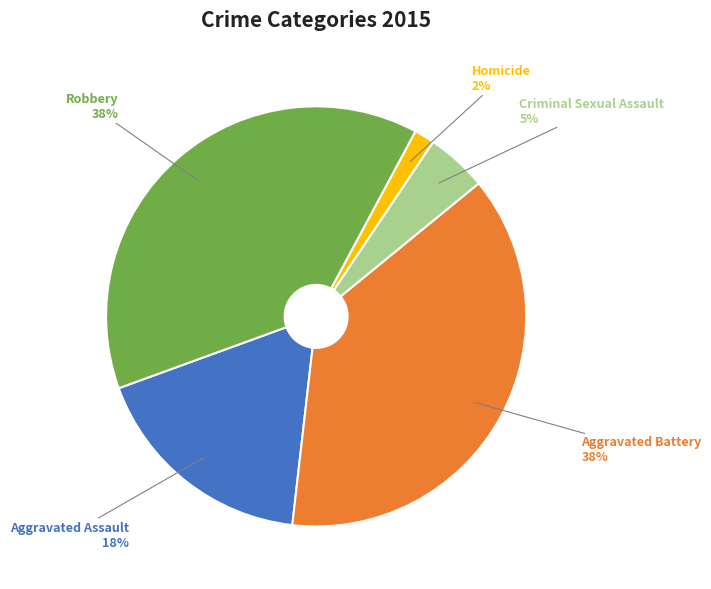

Is it true that Criminal Sexual Assault is 11% of the pie?

False